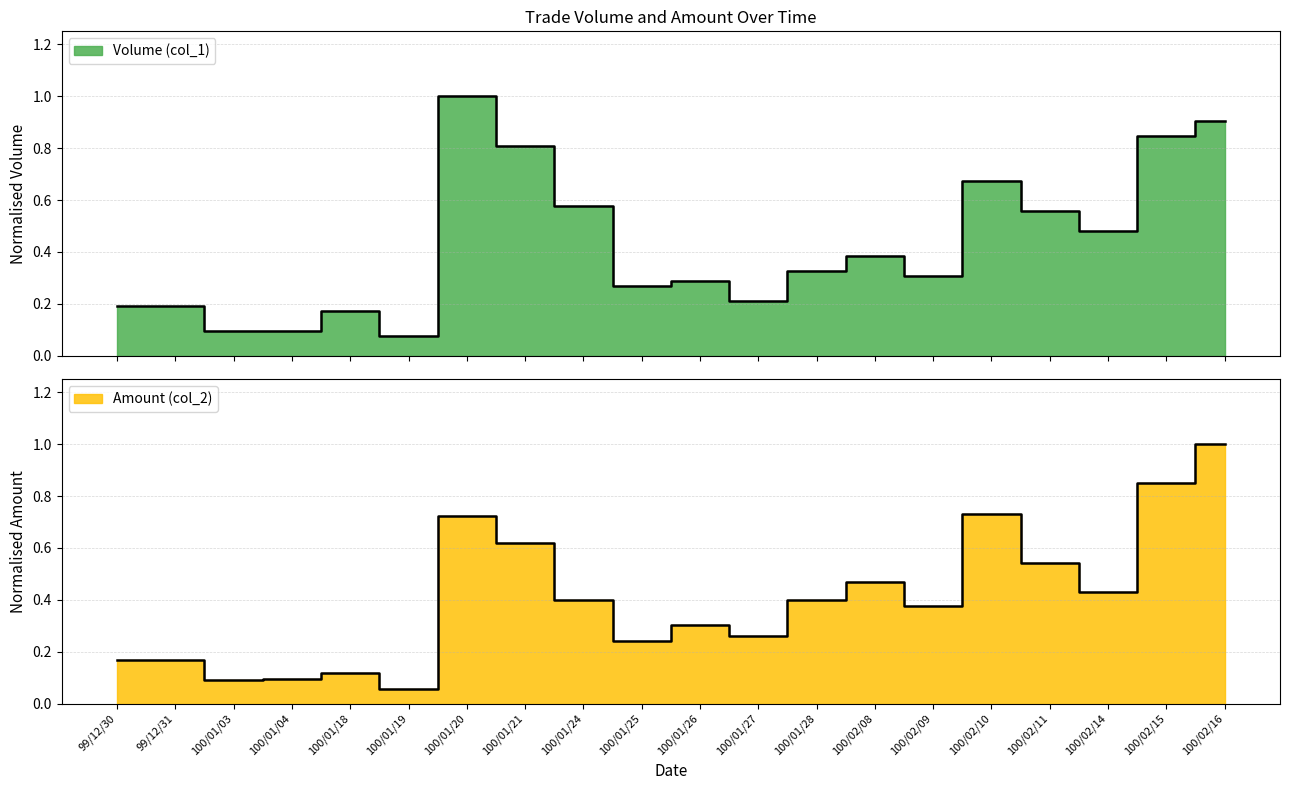

What is the average value of the Volume (col_1) series?

0.4